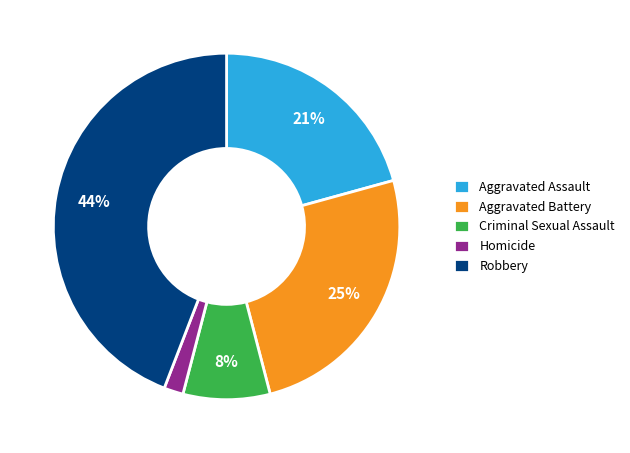

Is there any slice that represents more than half of the pie?

No